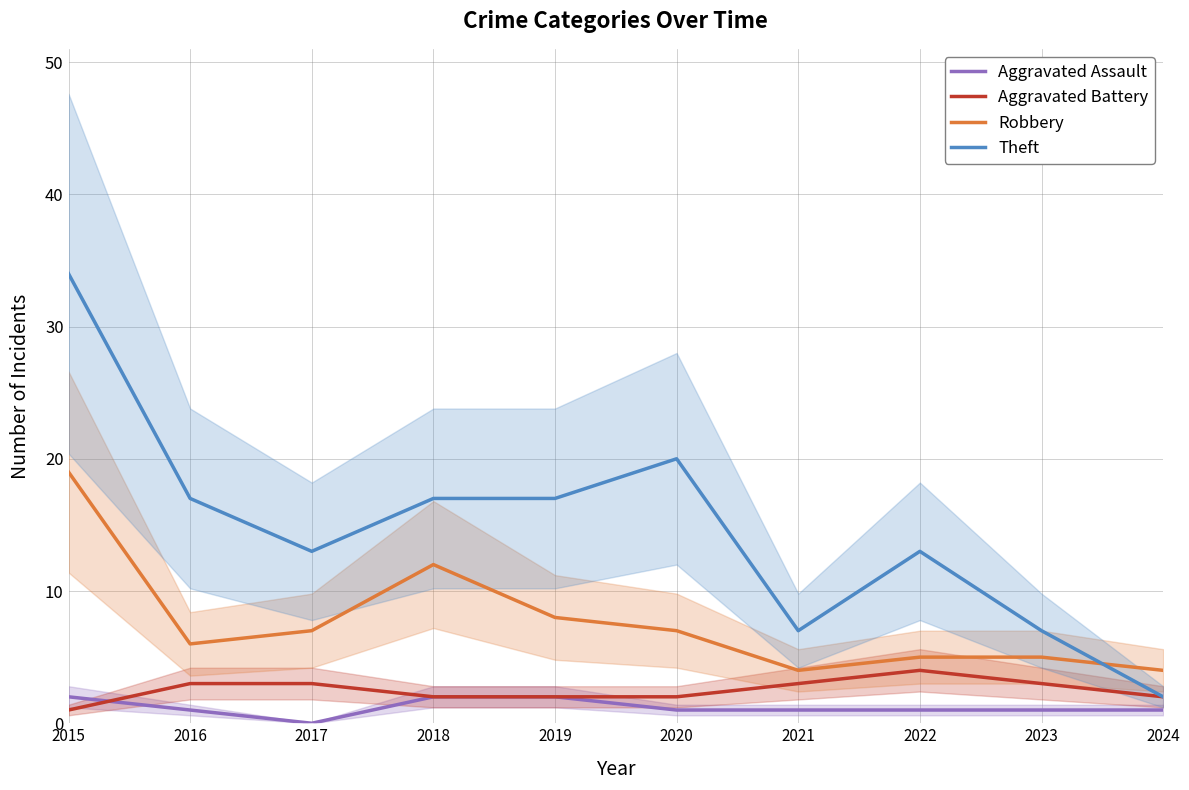

Is this an area chart (filled region under the line)?

No